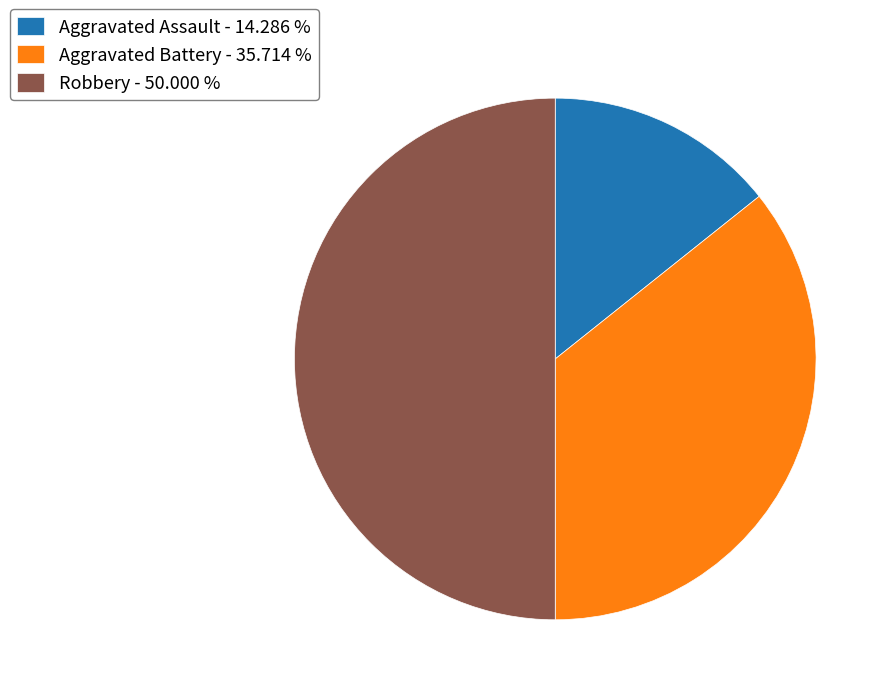

Which has a higher value, Aggravated Battery or Robbery?

Robbery